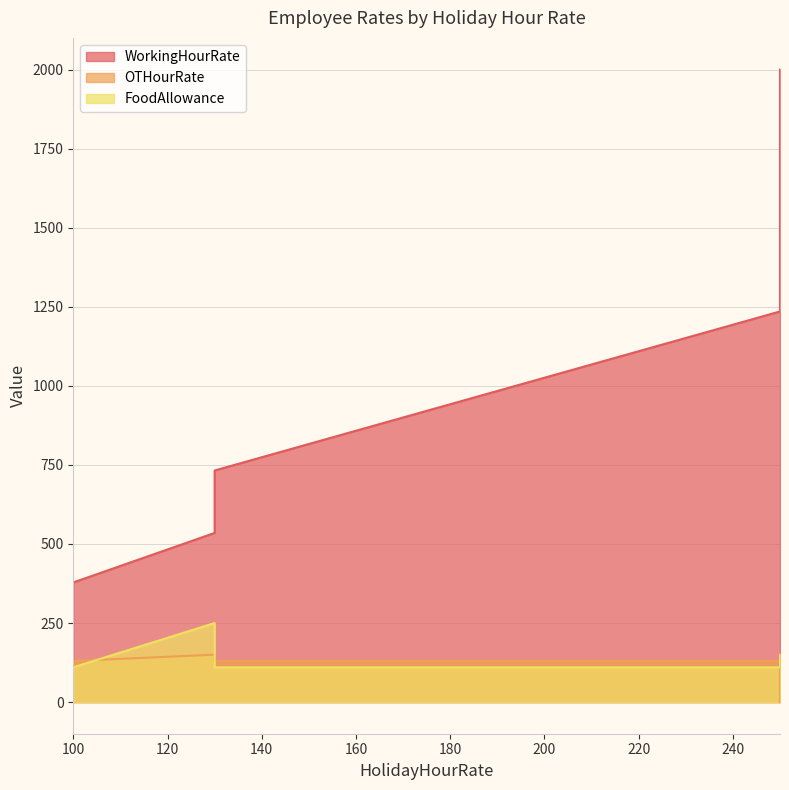

How many values in OTHourRate are above zero?

4